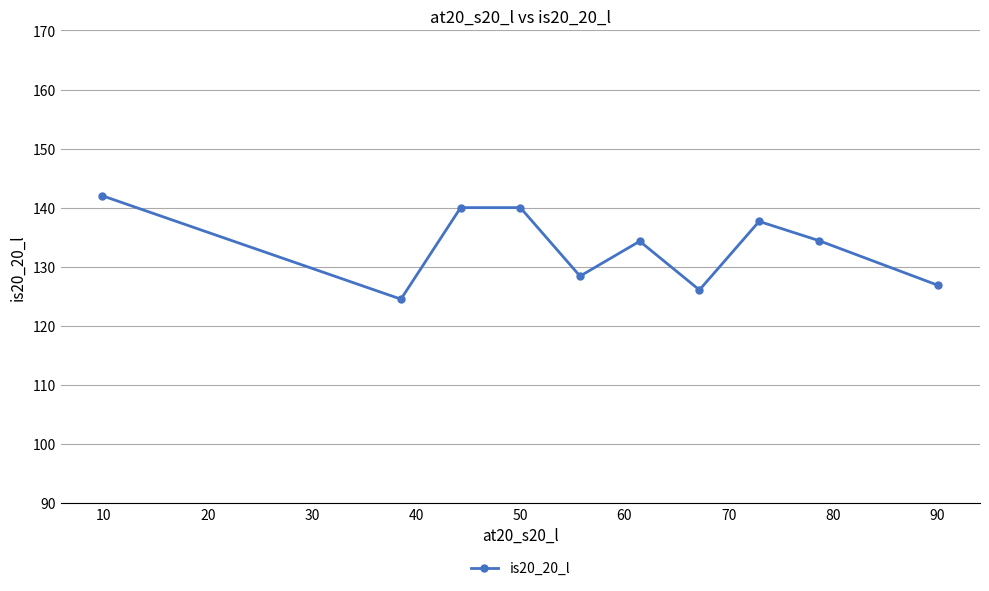

What is the smallest value displayed?

124.5